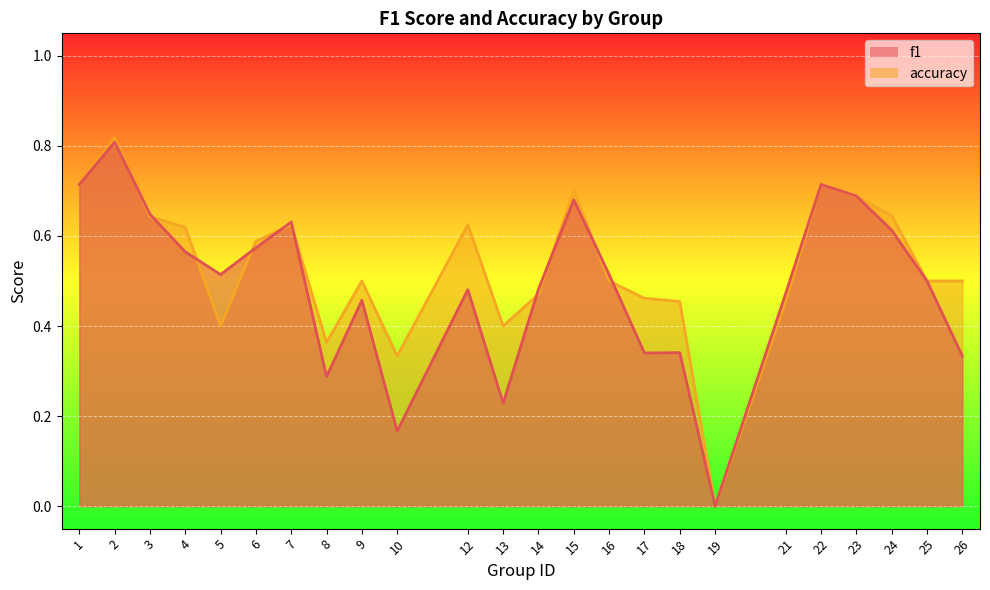

At 18, list the series in order from largest to smallest.

accuracy, f1